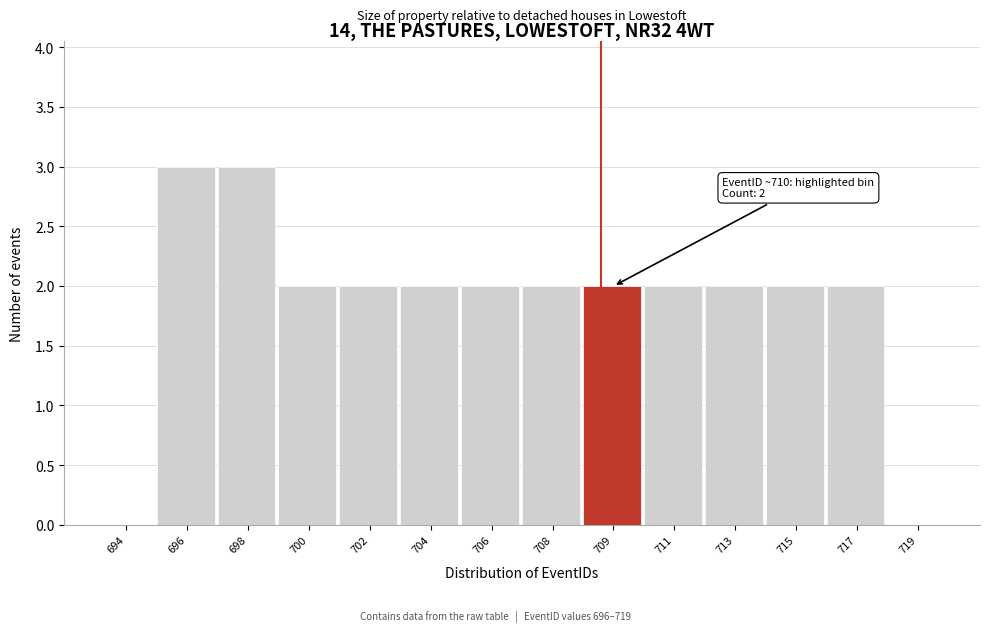

Reading left to right, extract all data points from this chart.

694=0	696=3	698=3	700=2	702=2	704=2	706=2	708=2	709=2	711=2	713=2	715=2	717=2	719=0